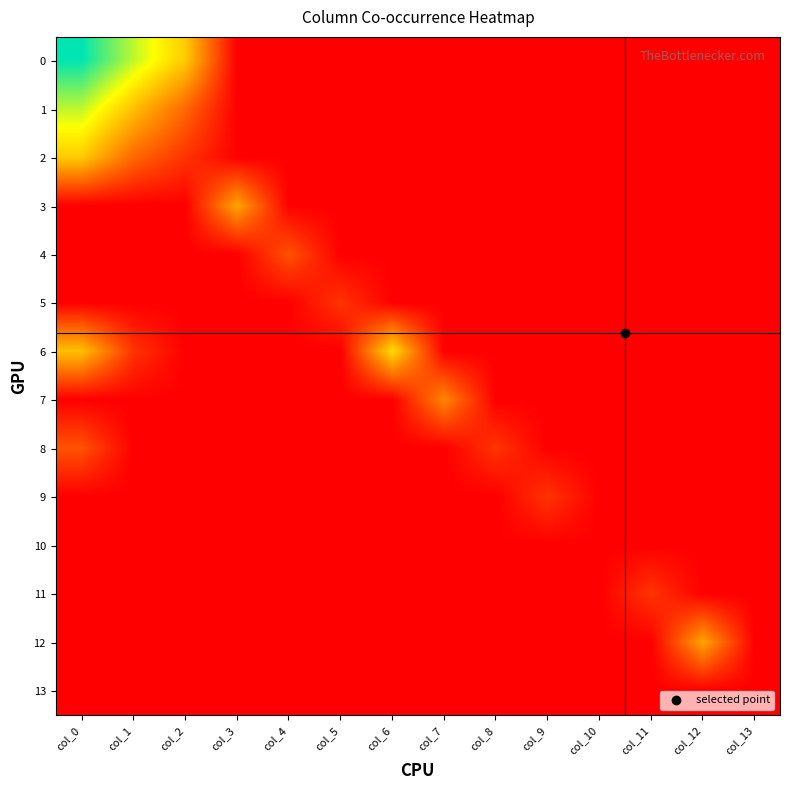

Rank the series at col_13 from lowest to highest value.

0, 1, 2, 3, 4, 5, 6, 7, 8, 9, 10, 11, 12, 13